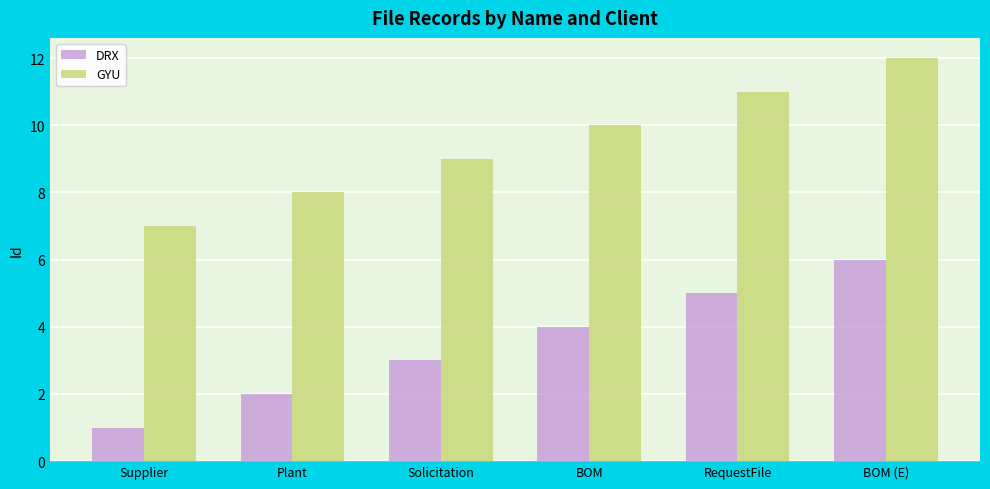

At how many categories does at least one series exceed 3?

6